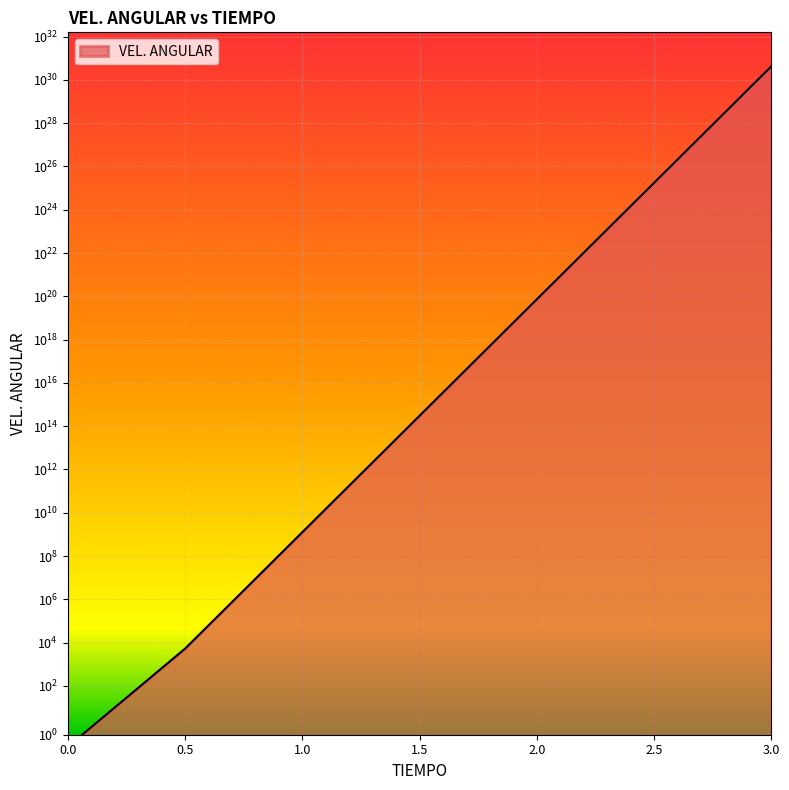

True or false: the data shows 73283677907833331712.0 at 2.

True